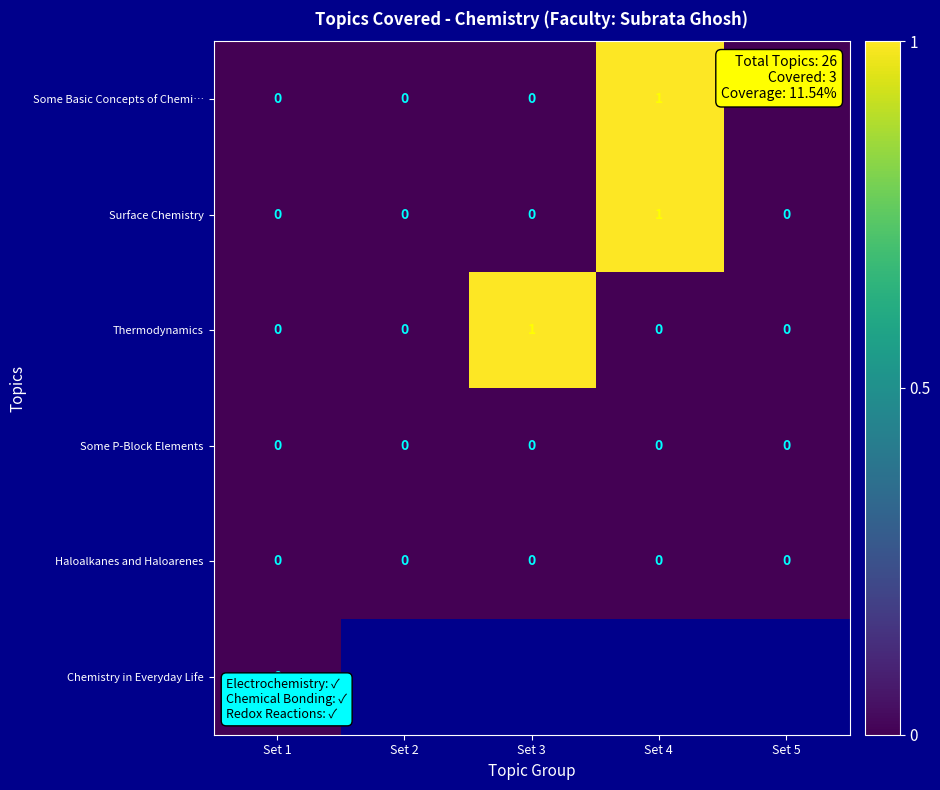

Is the value of Some P-Block Elements at Set 3 greater than the value of Surface Chemistry at Set 4?

No